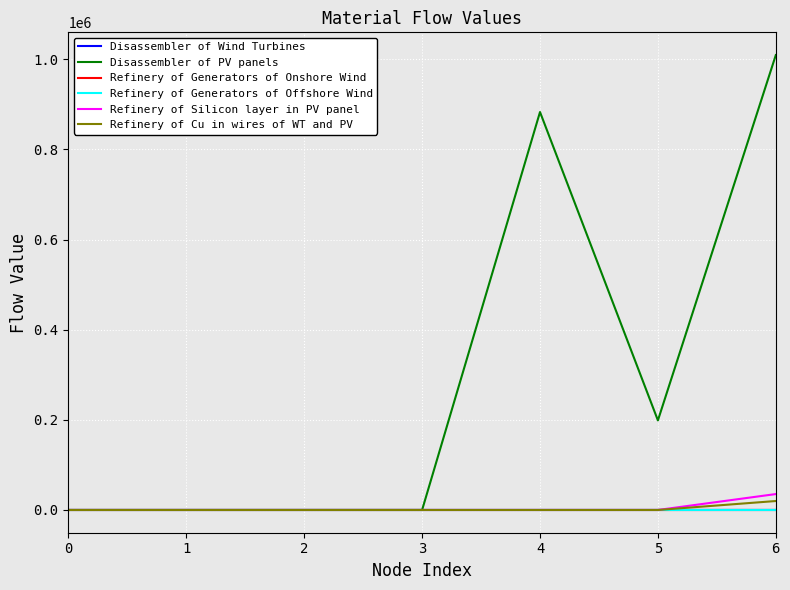

What is the maximum value for Disassembler of Wind Turbines?

3.2